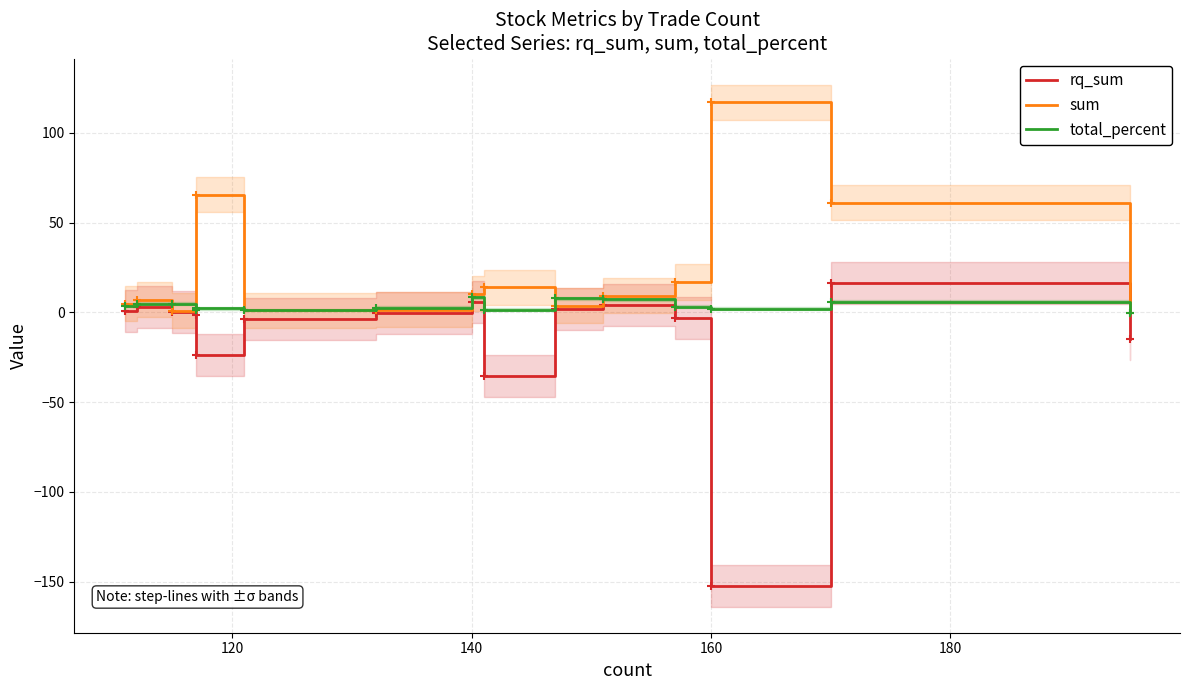

How many categories are shown in the chart?

15